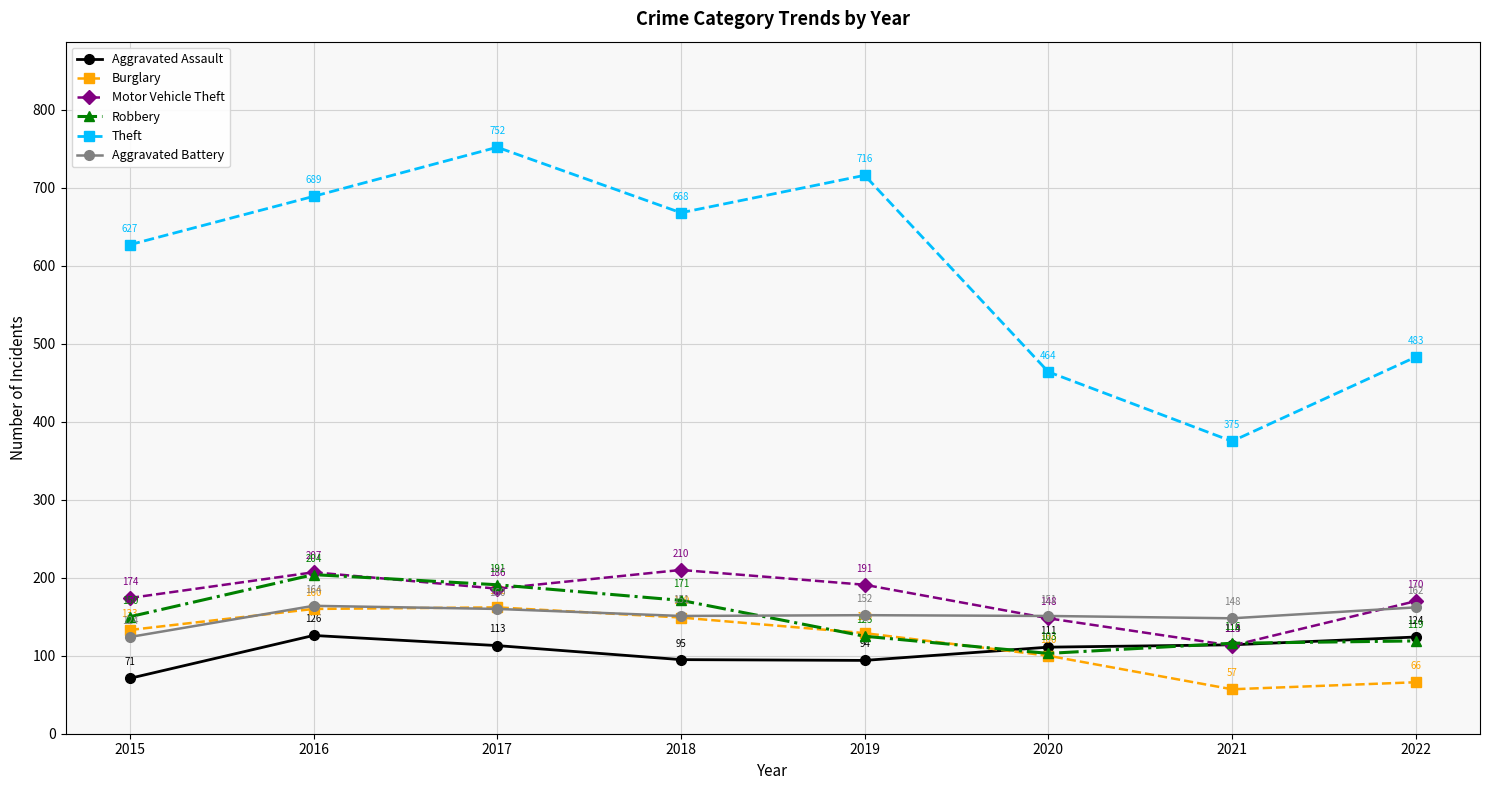

How many categories are shown in the chart?

8